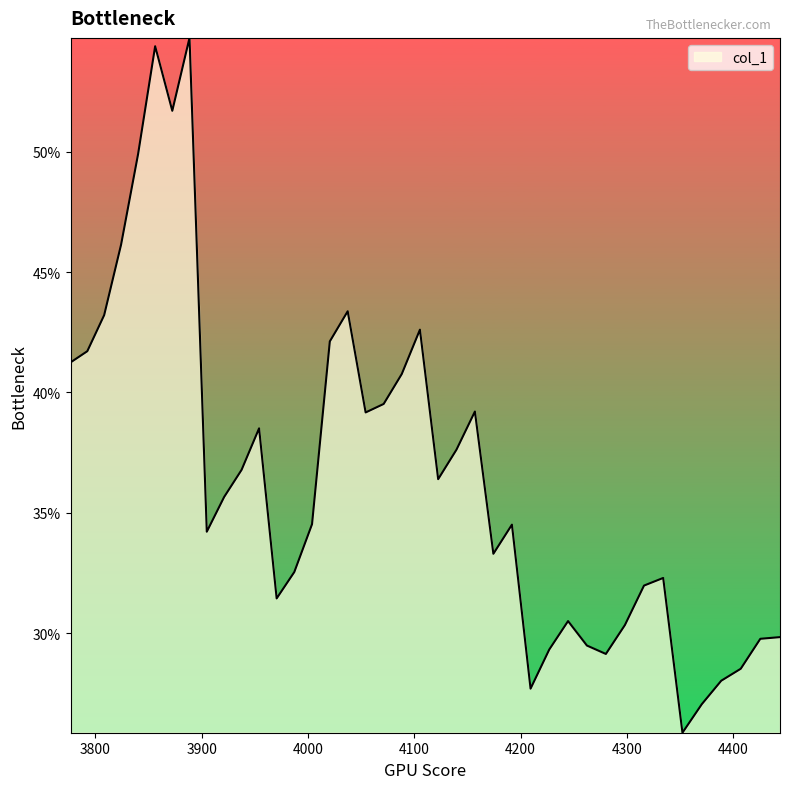

Does the chart display data point markers on the line(s)?

No